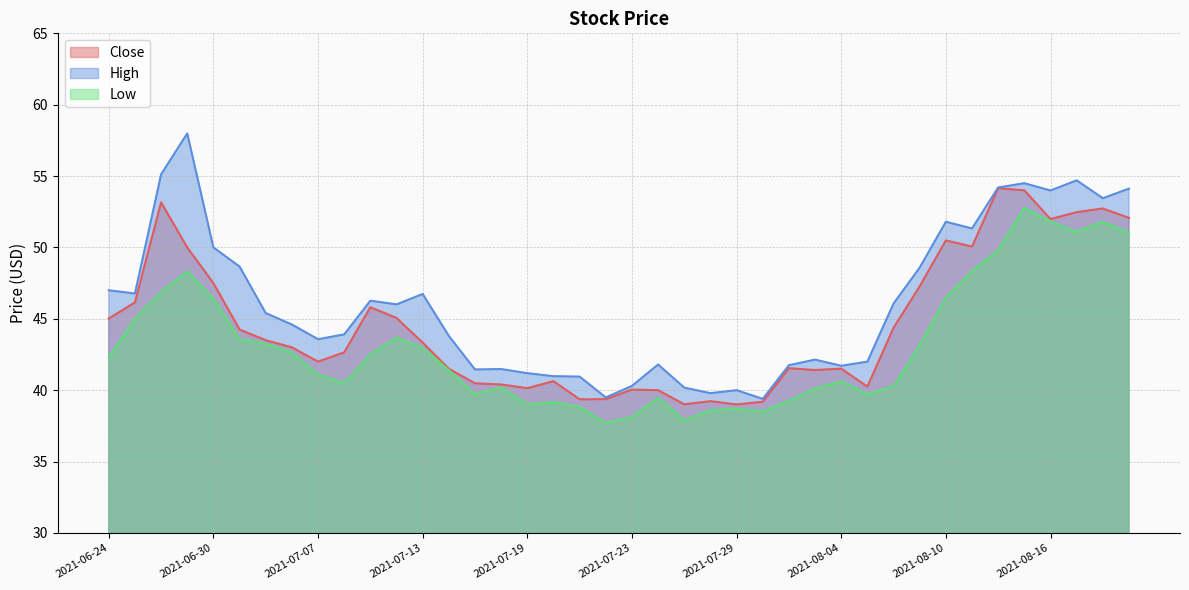

Is the value of High at 2021-06-24 greater than the value of Low at 2021-08-02?

Yes